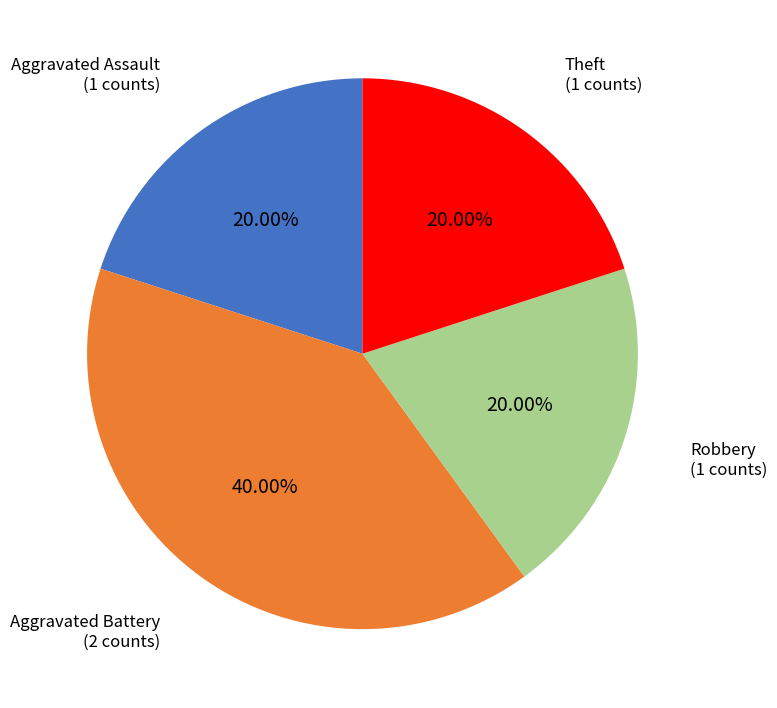

What portion of the pie excludes Aggravated Assault?

80.0%